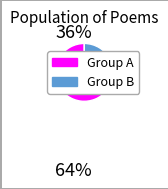

Is there any slice that represents more than half of the pie?

Yes